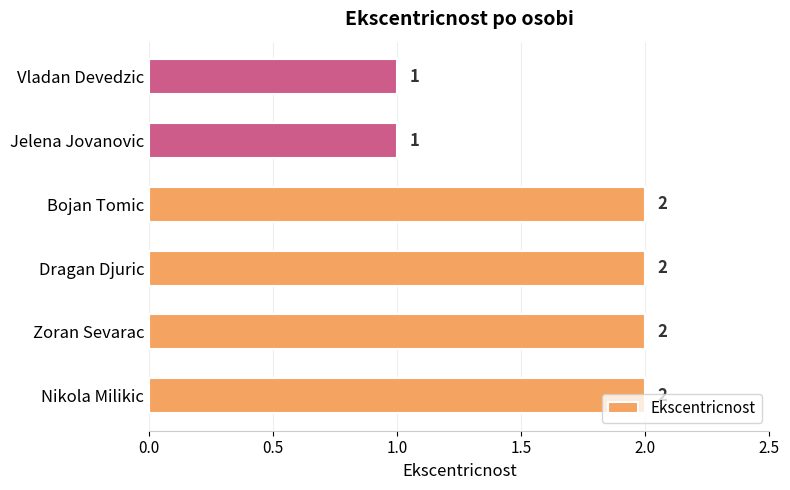

Between Nikola Milikic and Jelena Jovanovic, which is larger?

Nikola Milikic